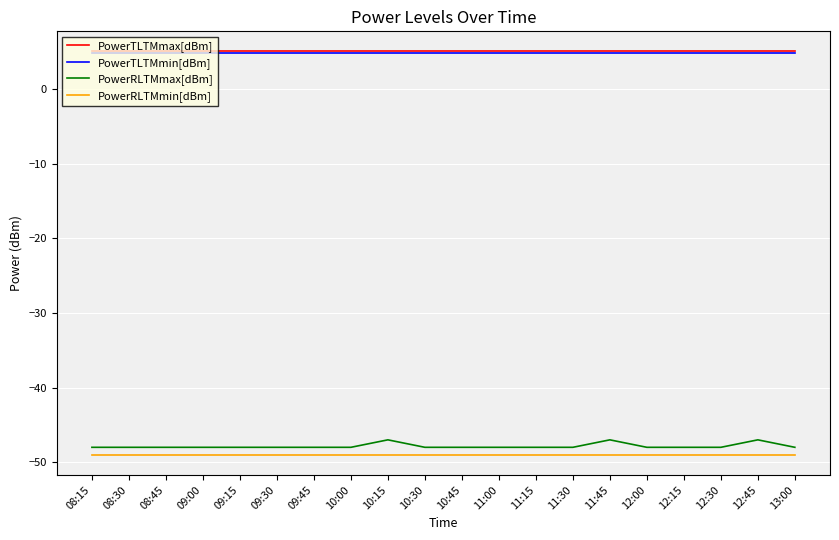

What position from the left is 12:45?

19